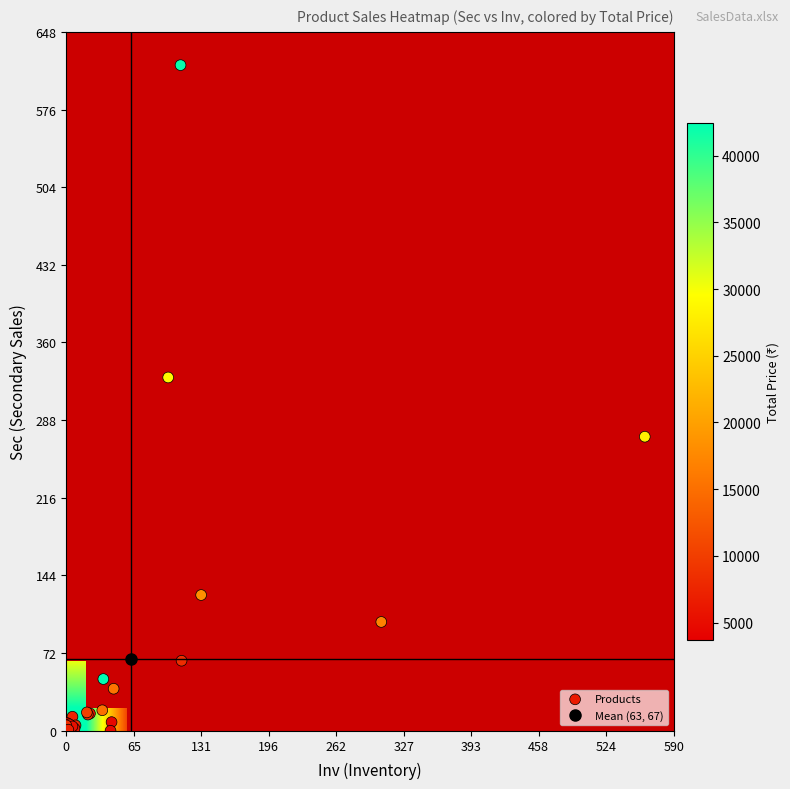

Which label corresponds to the largest value in the chart?

Total_Price